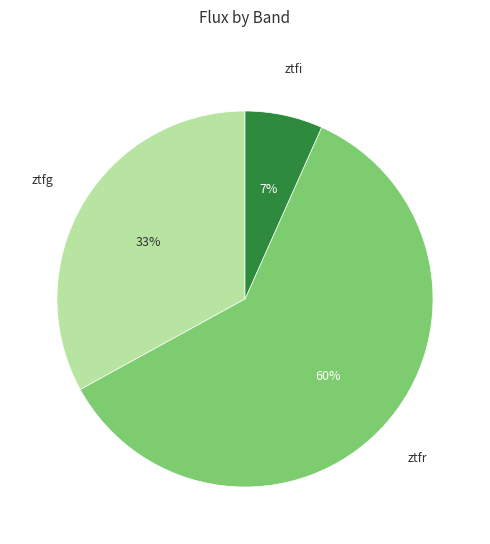

Is there any slice that represents more than half of the pie?

Yes